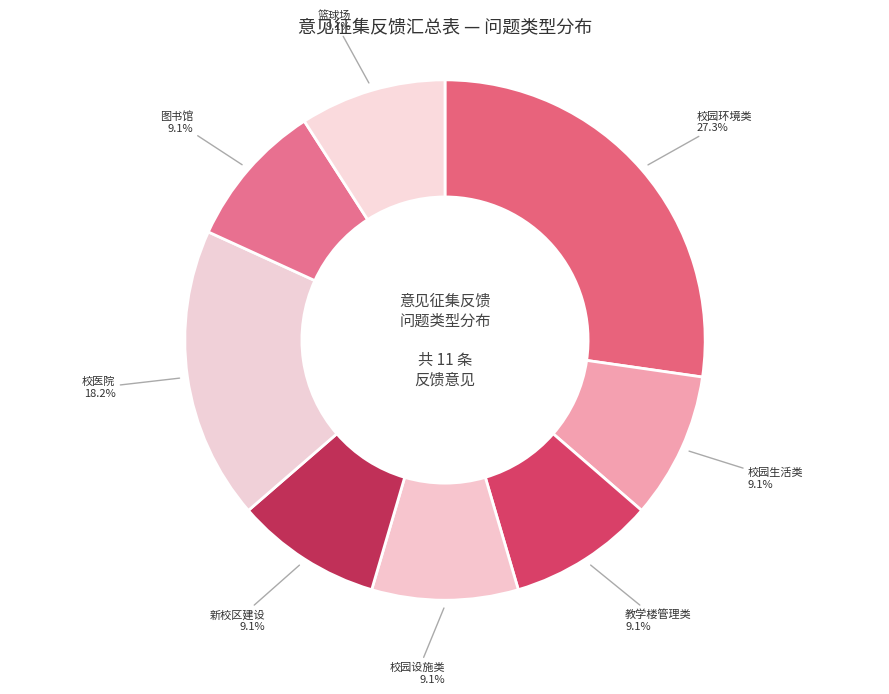

Which category has the biggest portion of the pie?

校园环境类